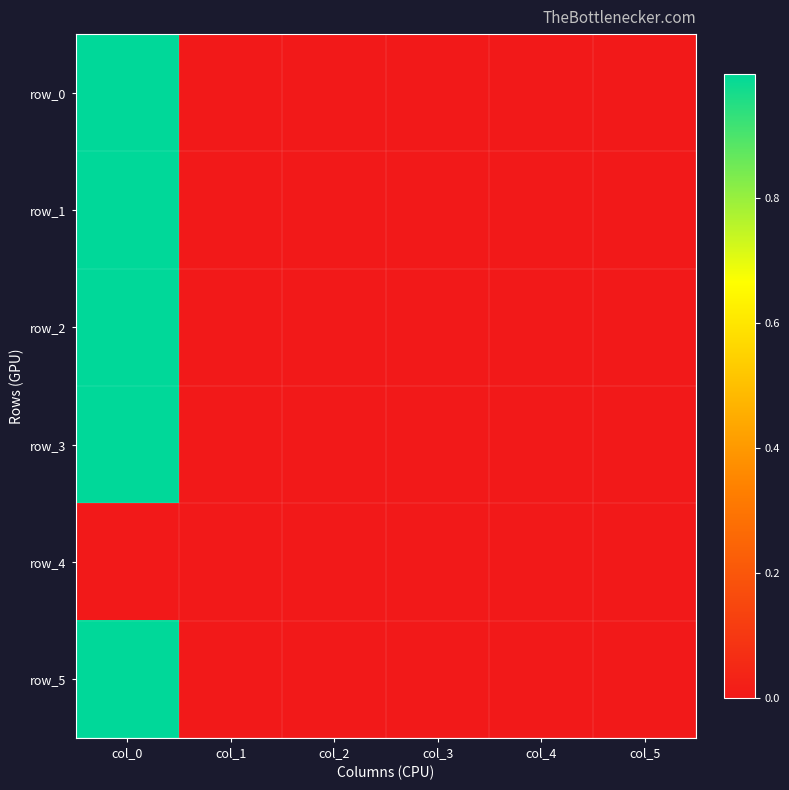

Rank the series at col_2 from highest to lowest value.

row_1, row_0, row_4, row_3, row_5, row_2